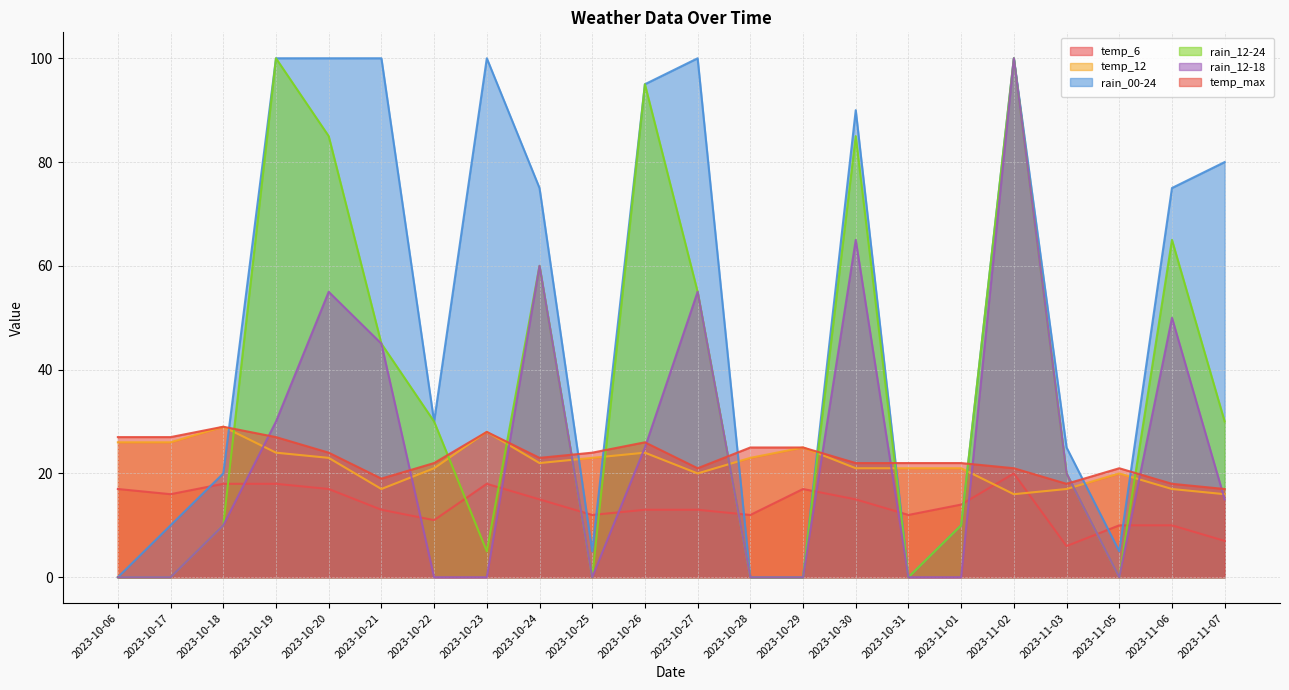

Rank the categories by rain_12-24 value from lowest to highest.

2023-10-06, 2023-10-17, 2023-10-25, 2023-10-28, 2023-10-29, 2023-10-31, 2023-11-05, 2023-10-23, 2023-10-18, 2023-11-01, 2023-11-03, 2023-10-22, 2023-11-07, 2023-10-21, 2023-10-27, 2023-10-24, 2023-11-06, 2023-10-20, 2023-10-30, 2023-10-26, 2023-10-19, 2023-11-02